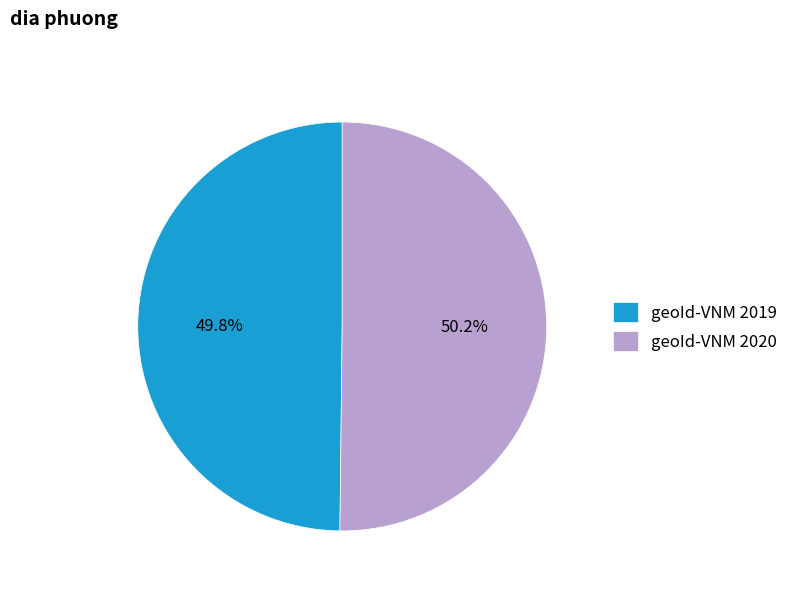

The geoId-VNM 2019 slice represents 61% of the pie. True or false?

False